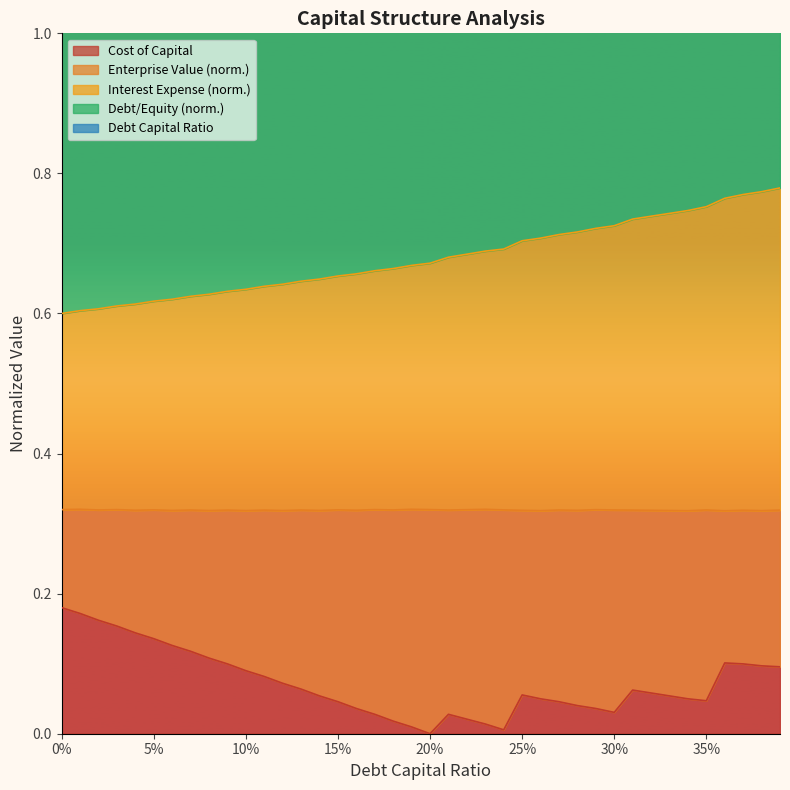

True or false: debt_equity and debt_capital intersect in this chart.

False